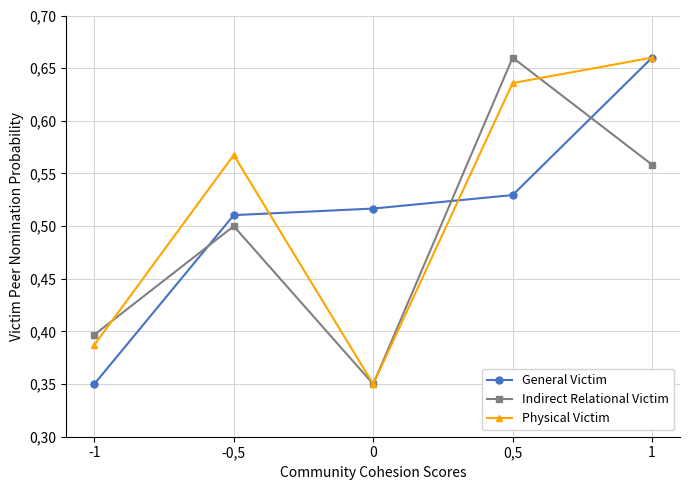

Which series changed the most between -1 and 0?

General Victim